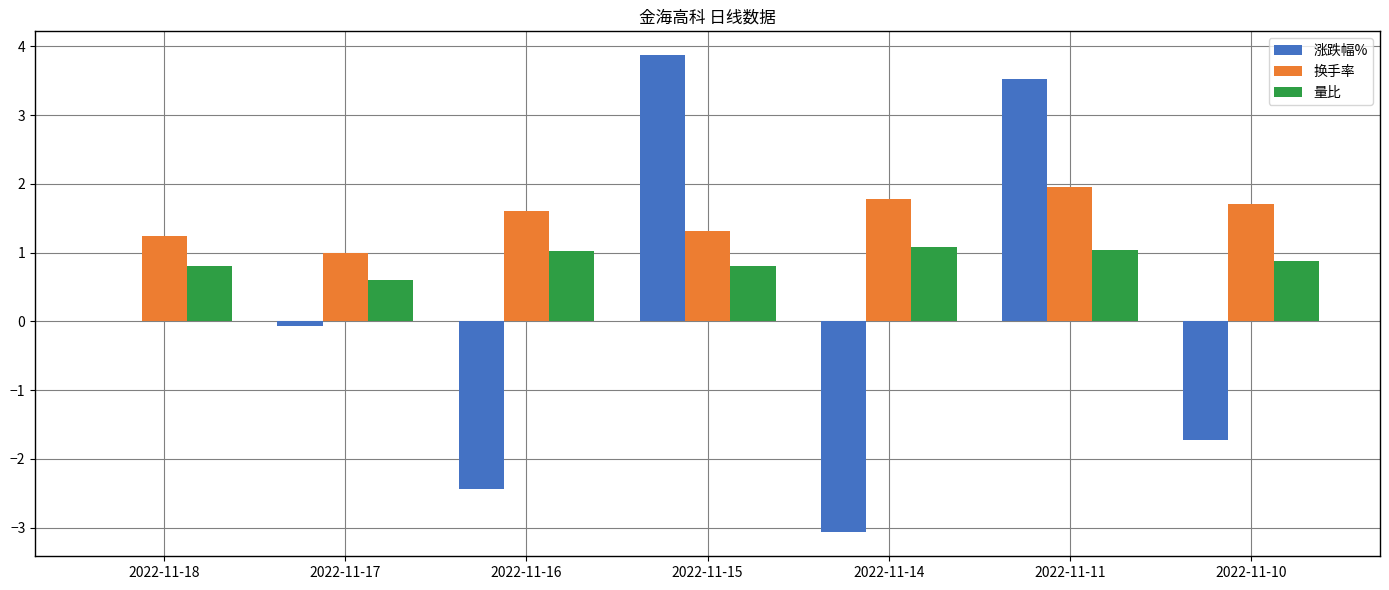

What is the total value across all series at 2022-11-17?

1.5